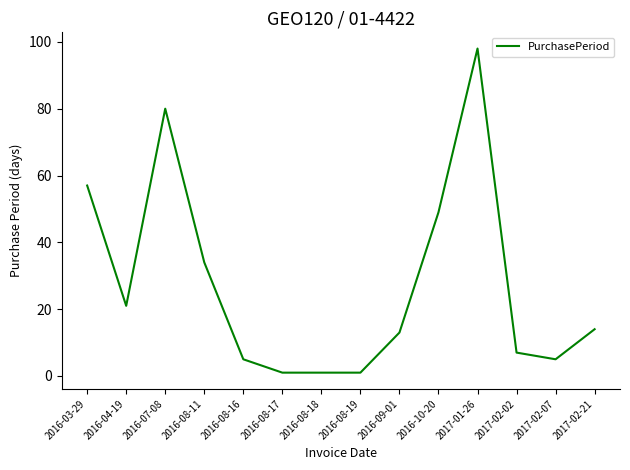

At which label is the value closest to 49?

2016-10-20